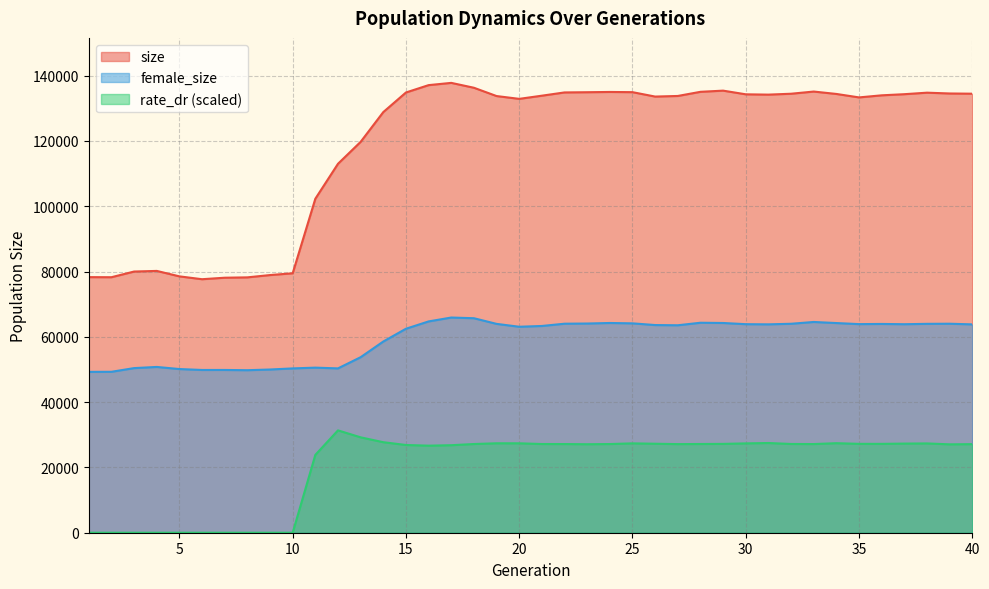

What is the maximum value for size?

137774.0